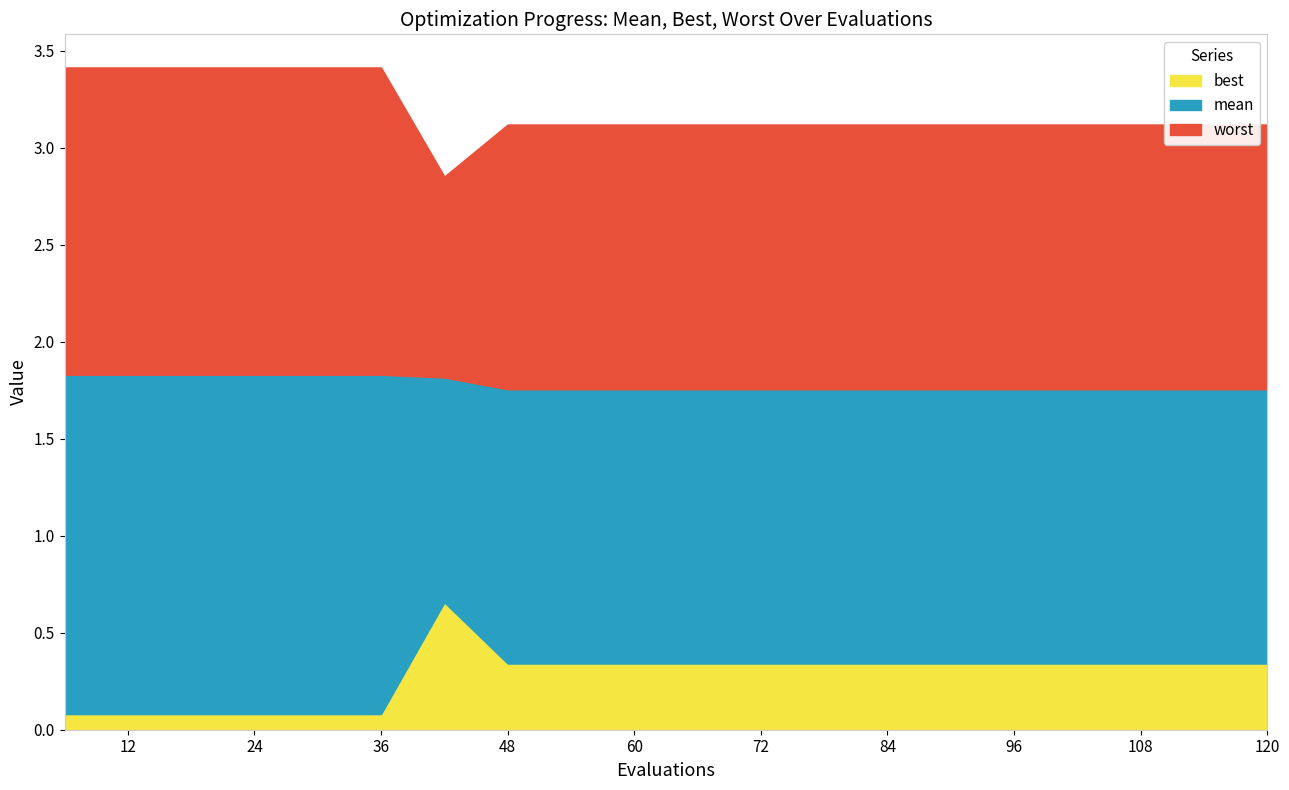

The best series shows 0.2 at 96. True or false?

False